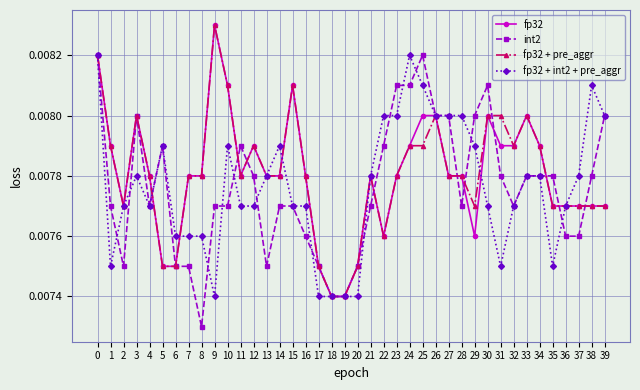

Where is the first local minimum for fp32 + int2 + pre_aggr?

1